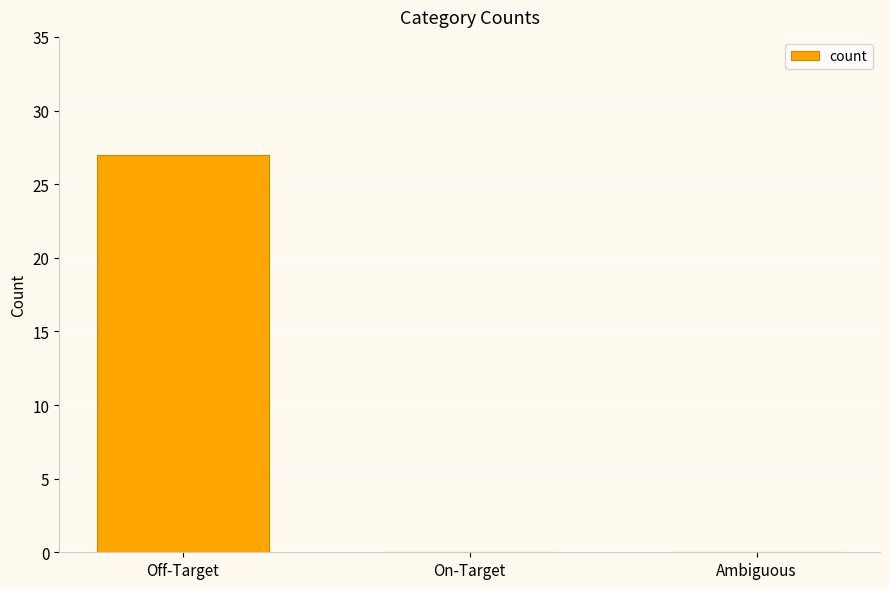

How many data points does each series have?

3